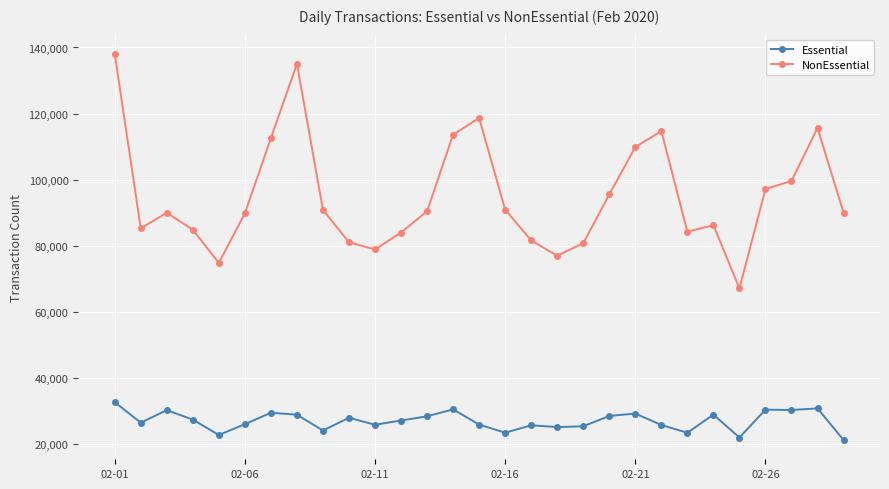

Which series has the widest spread of values?

NonEssential